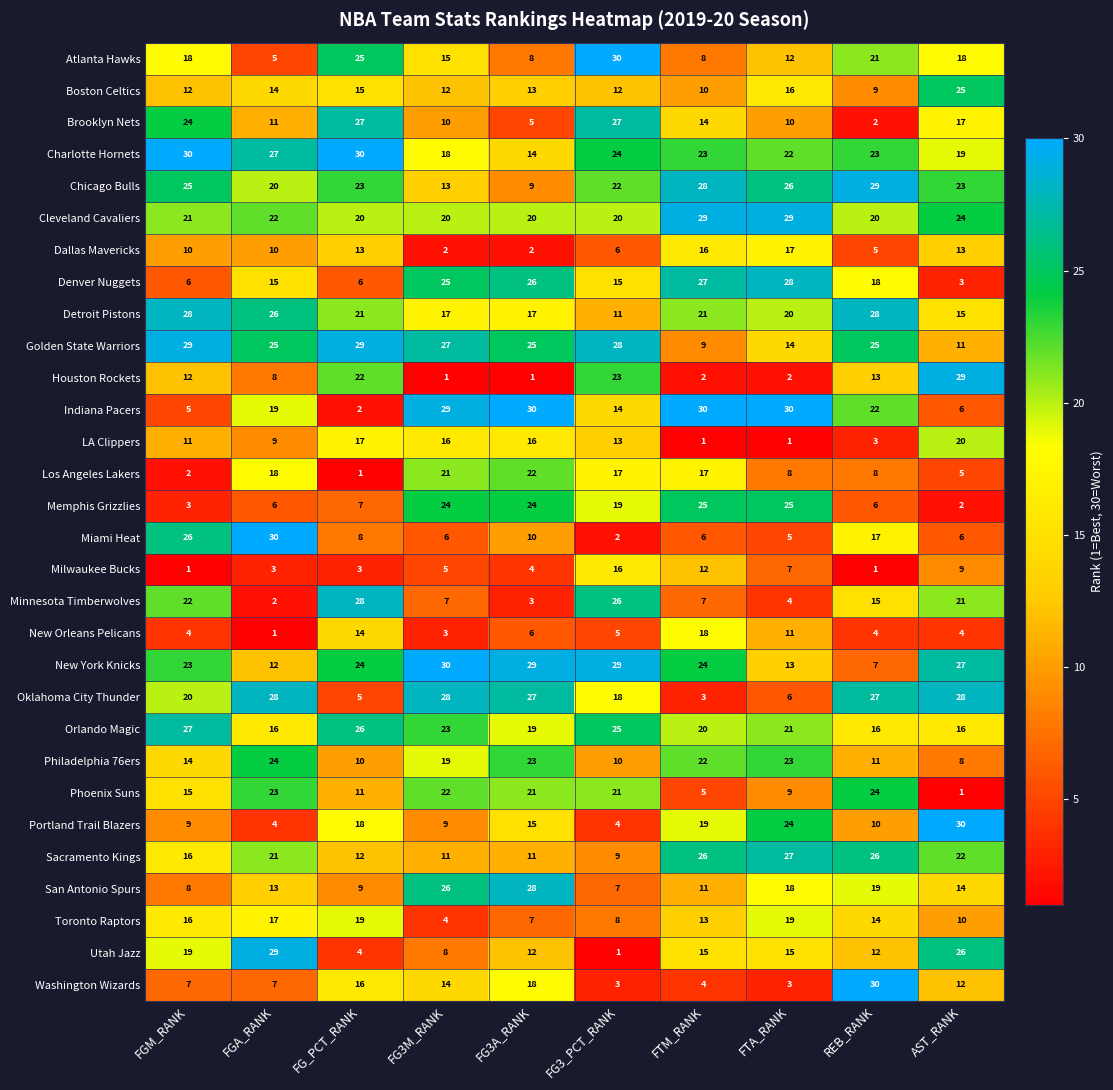

What is the total value across all series at REB_RANK?

465